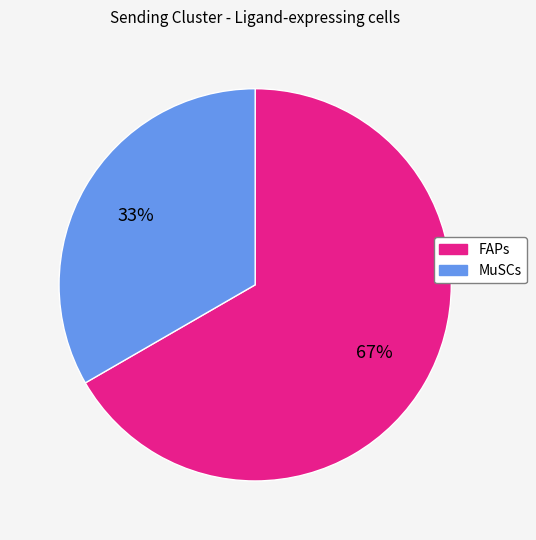

How many slices are in this pie chart?

2